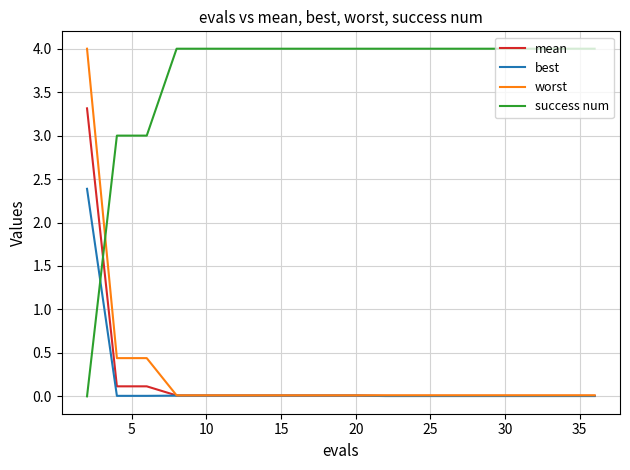

How many times do mean and success num cross each other?

1